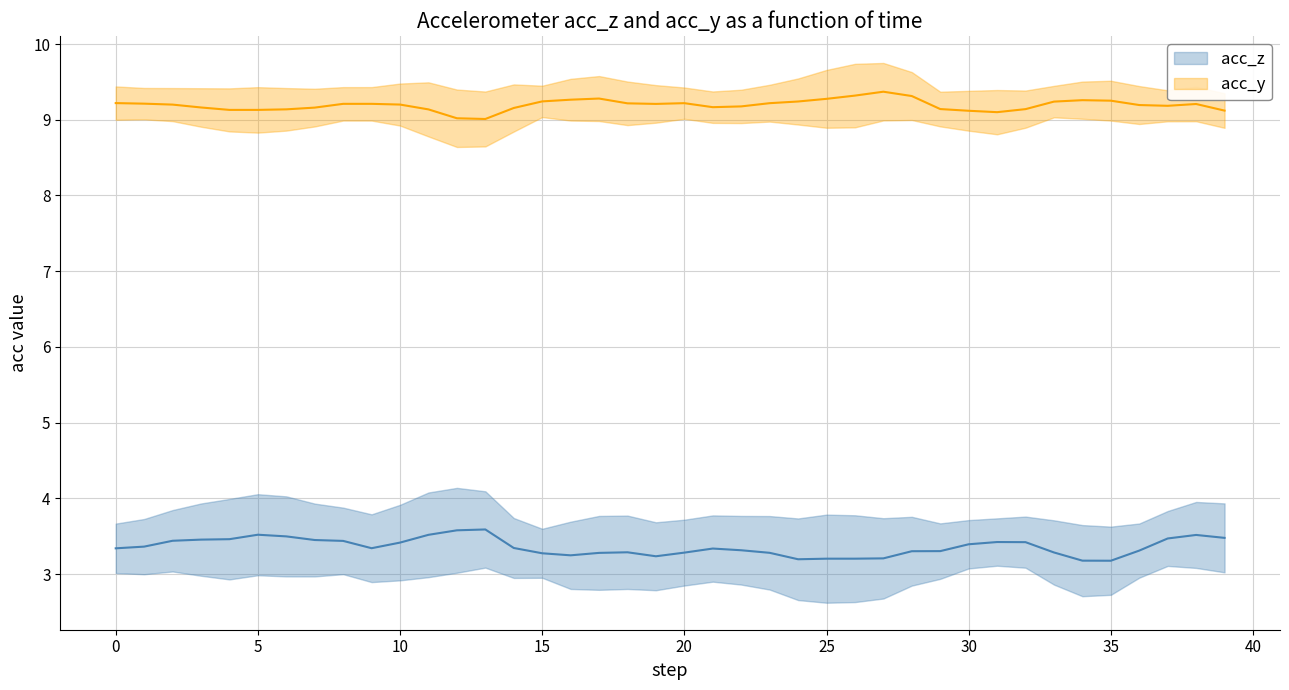

What is the value of the acc_z point at the 23rd from the left?

3.3